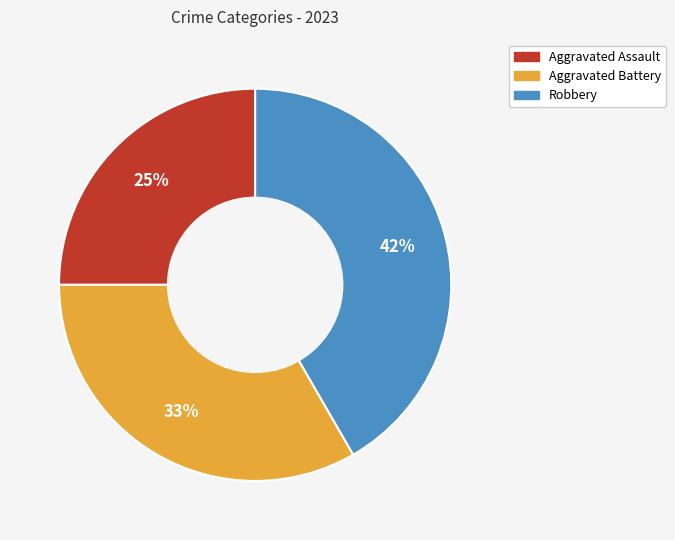

To the nearest percent, what portion does Robbery represent?

42%